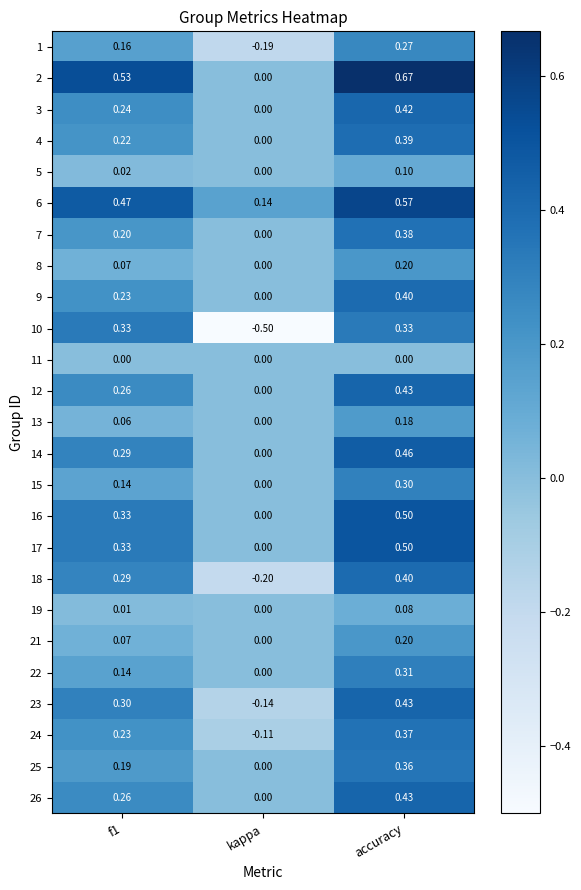

Is the value of 25 at accuracy greater than the value of 8 at f1?

Yes